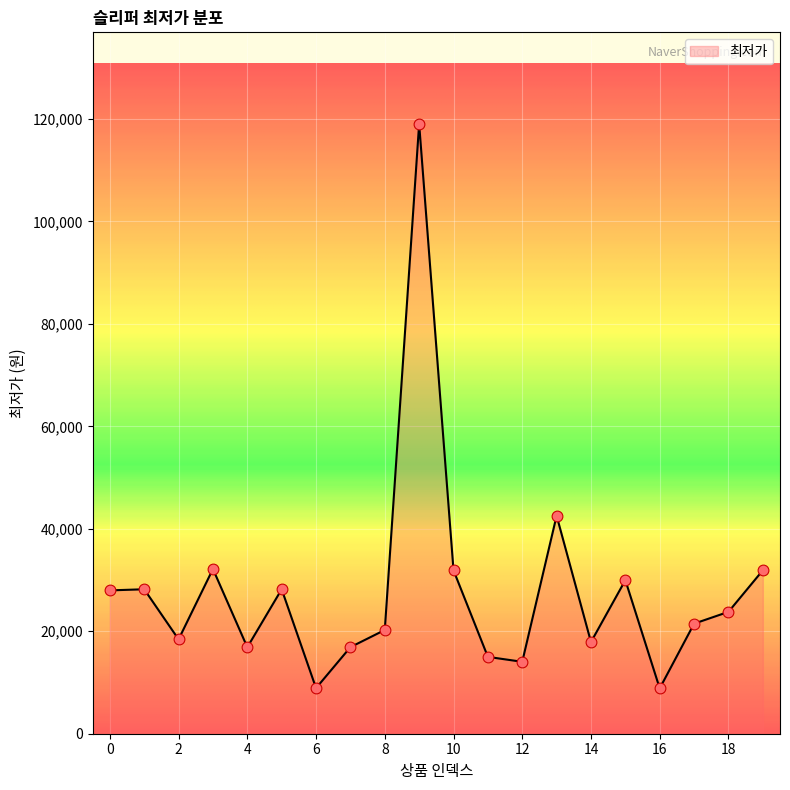

What is the difference between the maximum and minimum values?

110210